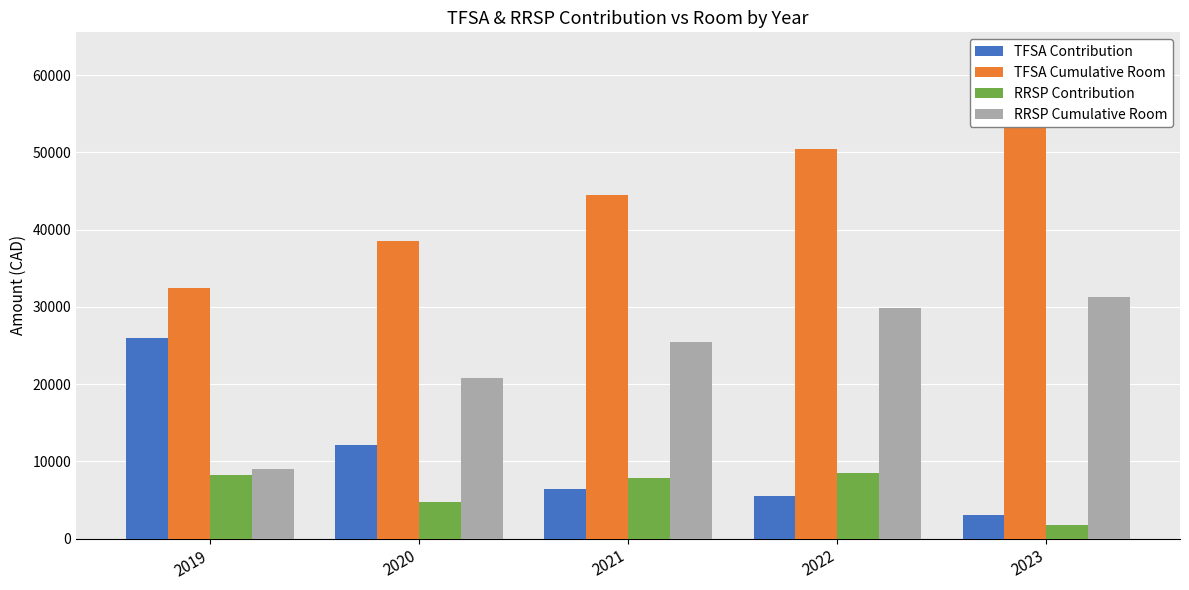

How many data points does each series have?

5